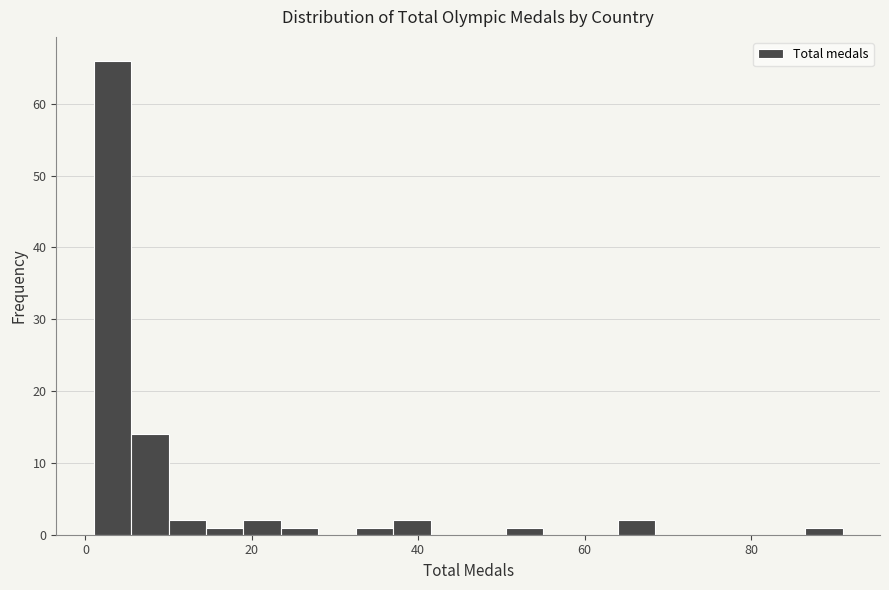

Read against the x-axis, roughly where is the centre of the tallest bar?

4